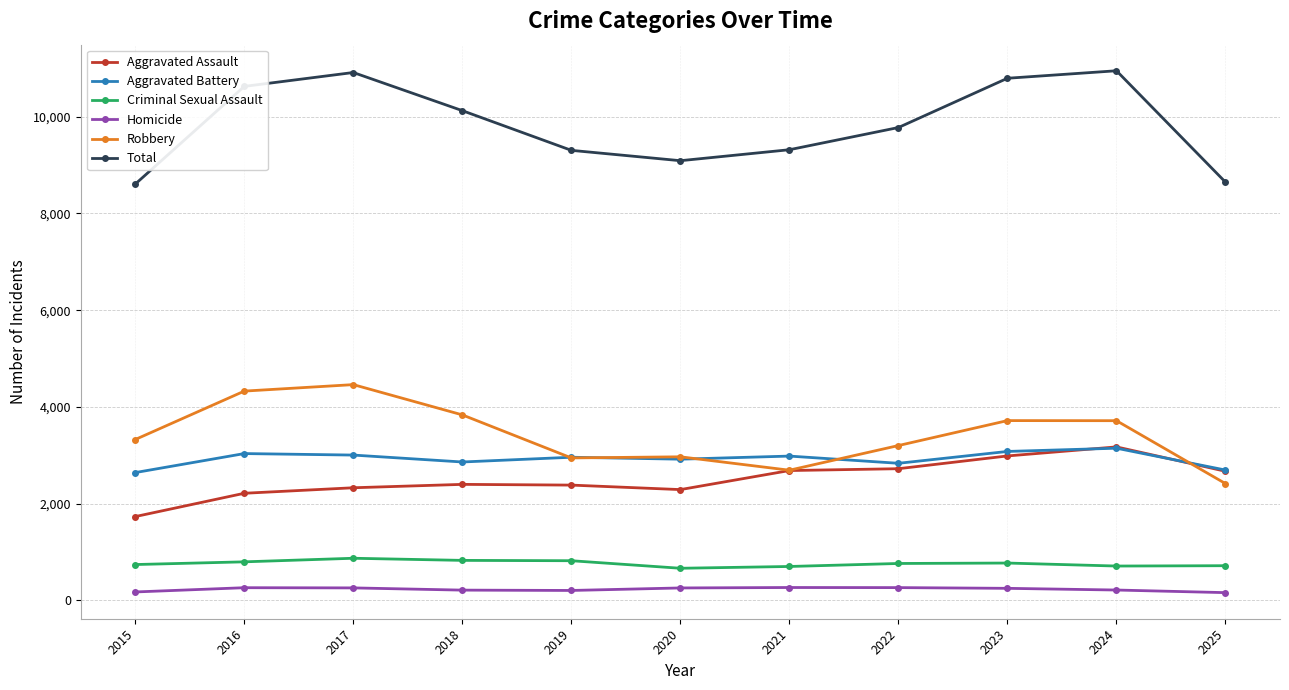

In Robbery, how many points are higher than both neighbors (excluding endpoints)?

3